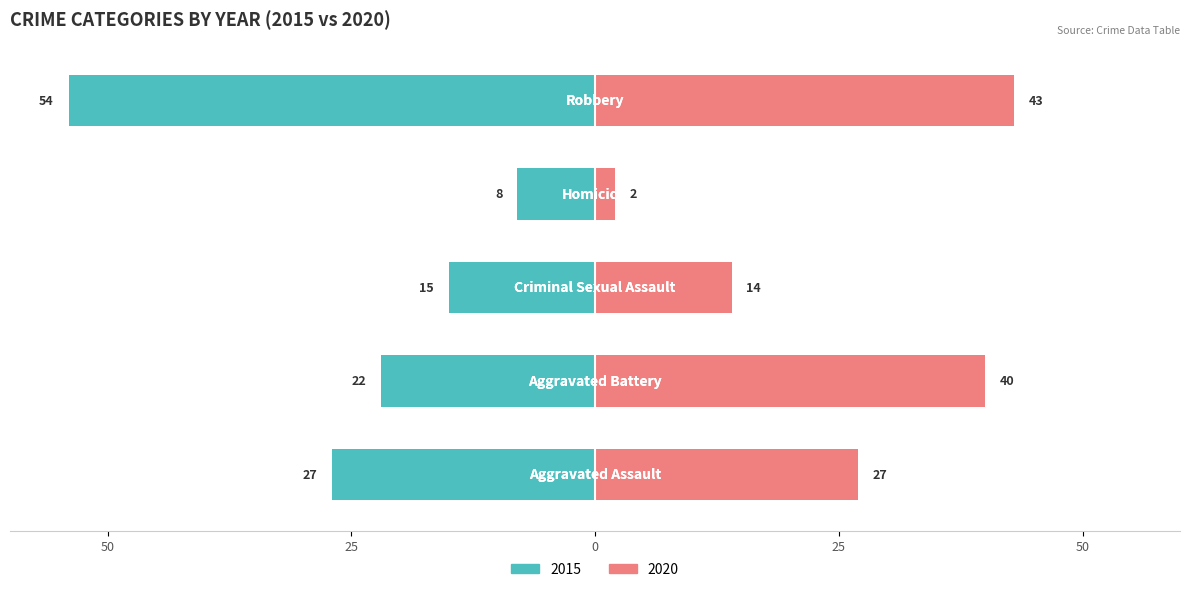

Is the value of 2020 at Aggravated Assault greater than the value of 2015 at Aggravated Battery?

Yes